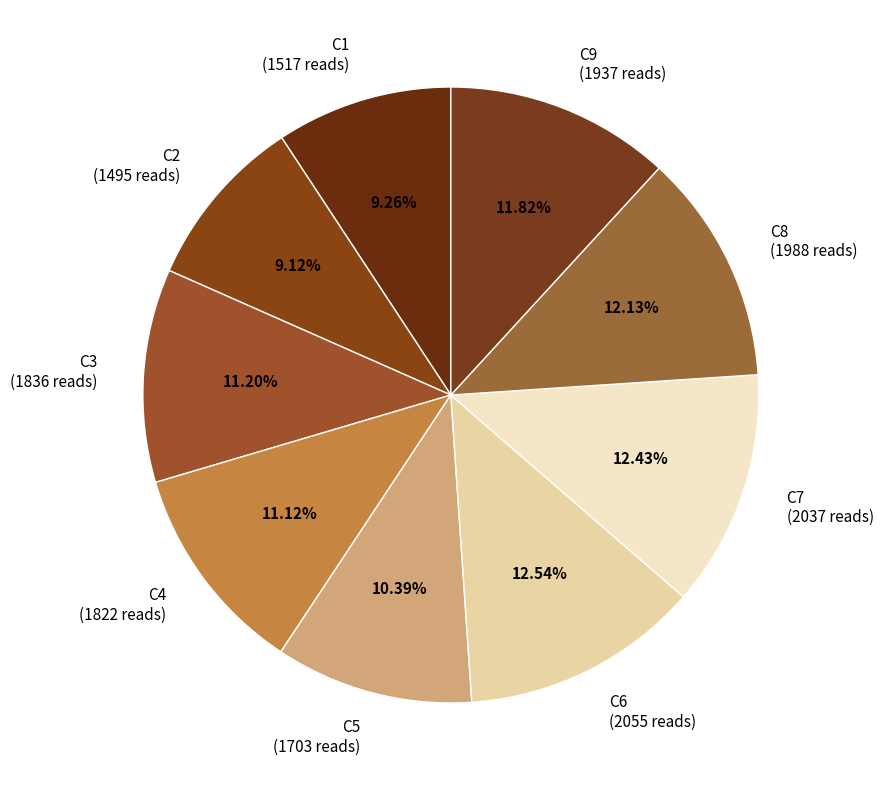

Does any single category account for the majority?

No